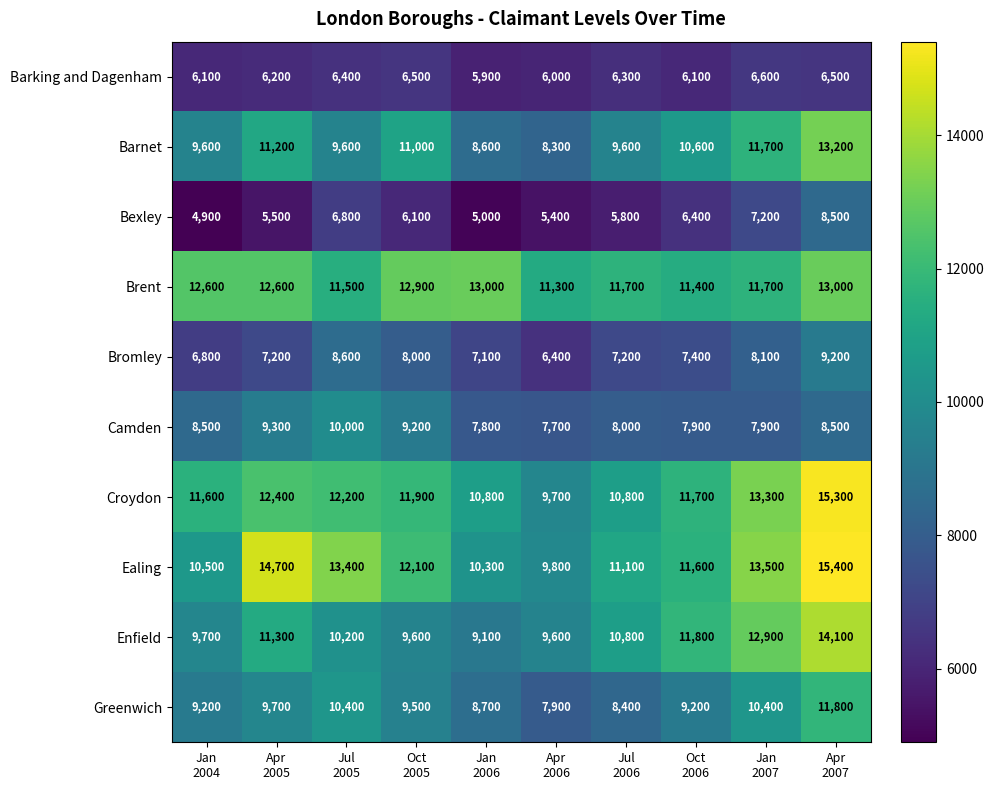

How many data points in Enfield are less than 10800?

5